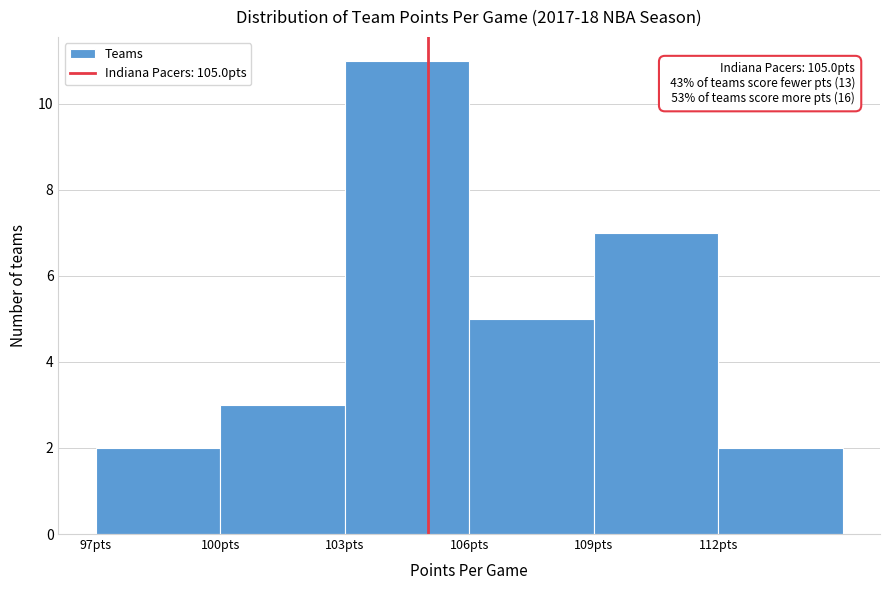

Which range on the x-axis has the tallest bar?

103 to 106